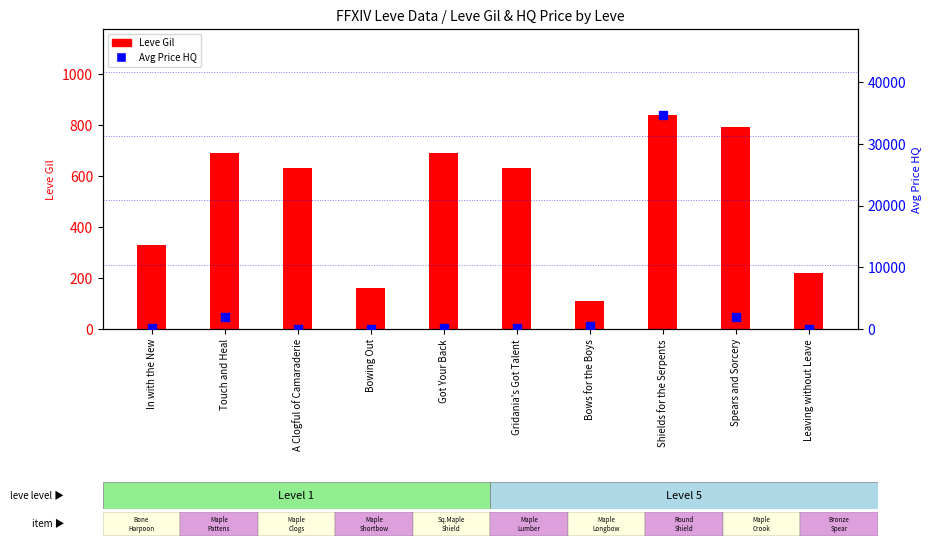

Which series has the widest spread of Y values?

currentAveragePriceHQ (HQ)